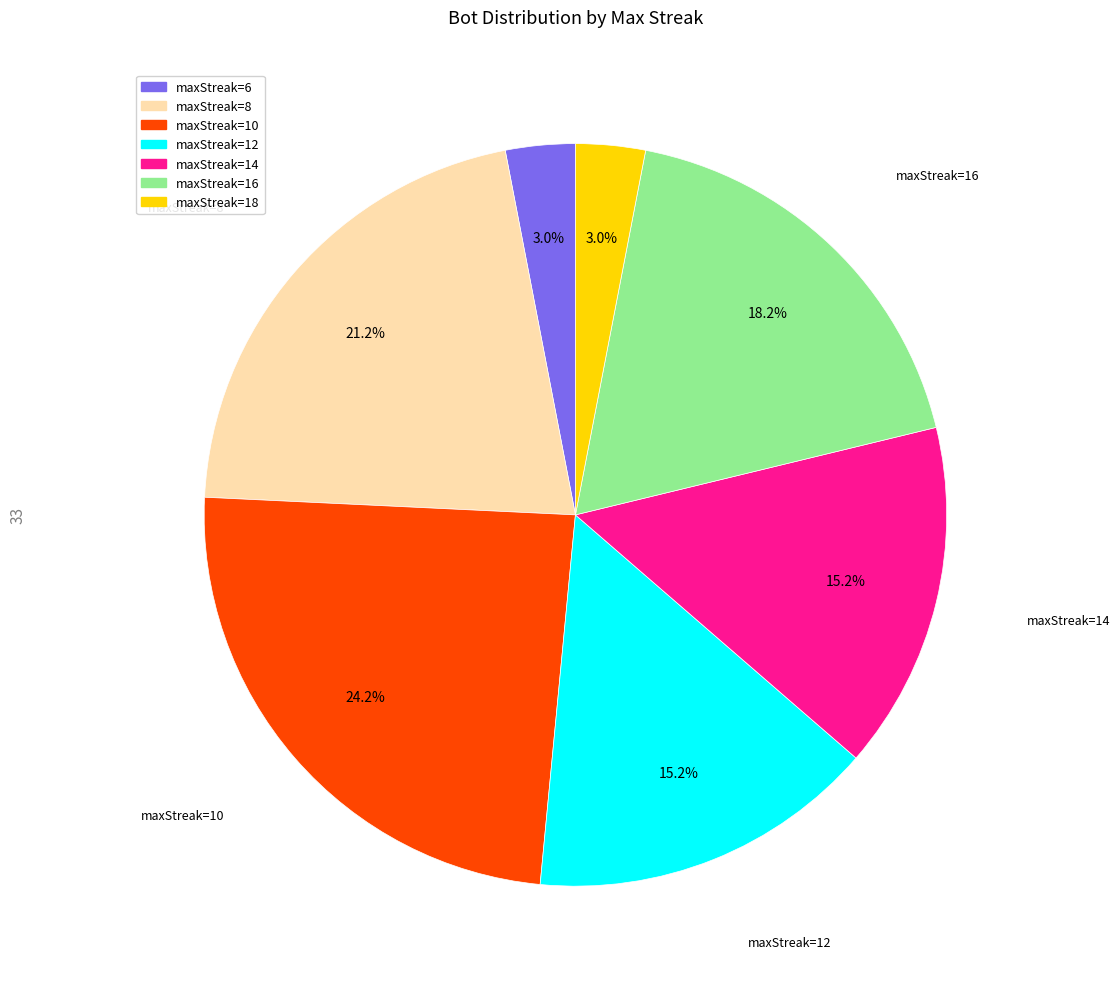

Is there any slice that represents more than half of the pie?

No